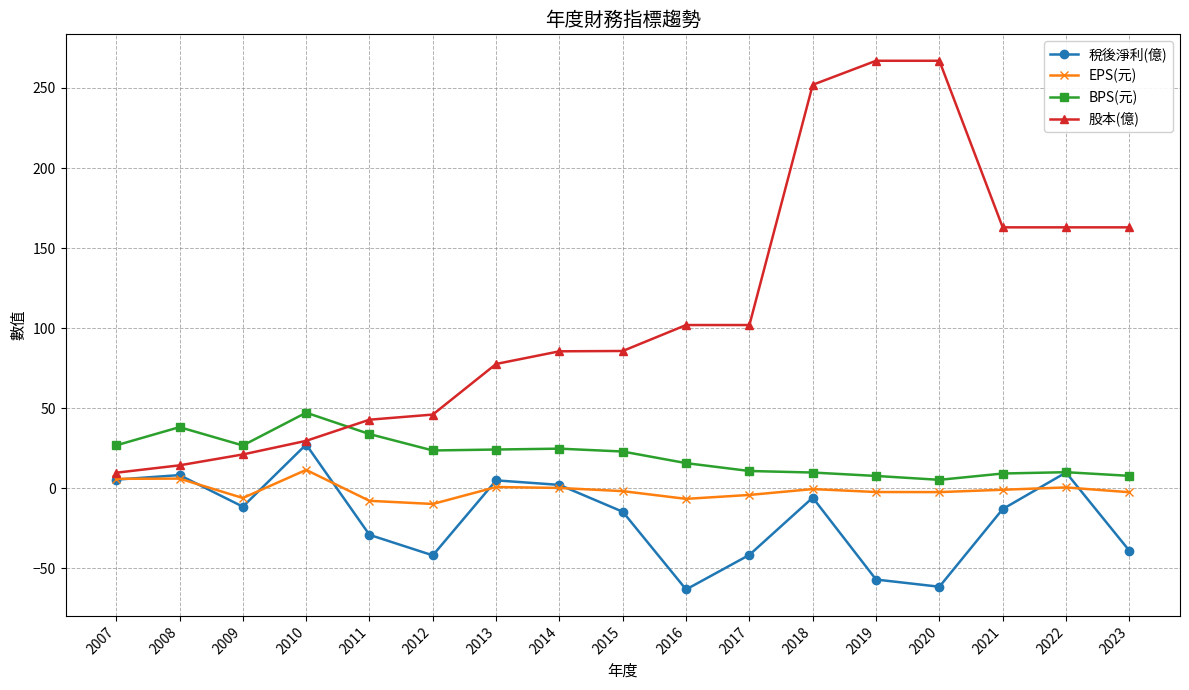

Is the value of BPS(元) at 2021 greater than the value of 股本(億) at 2011?

No